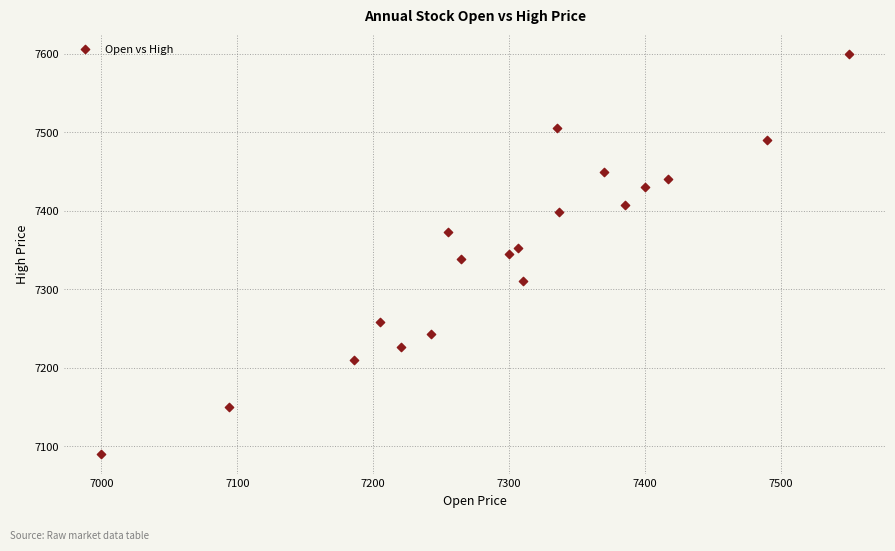

What is the range of X values (max minus min)?

550.0